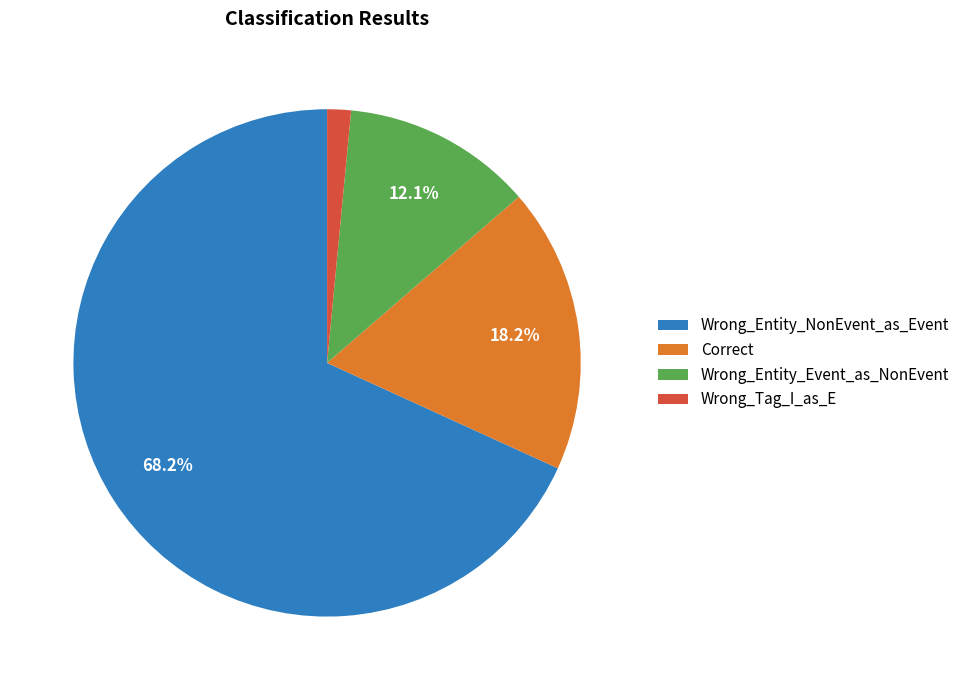

Count the number of slices in the pie.

4